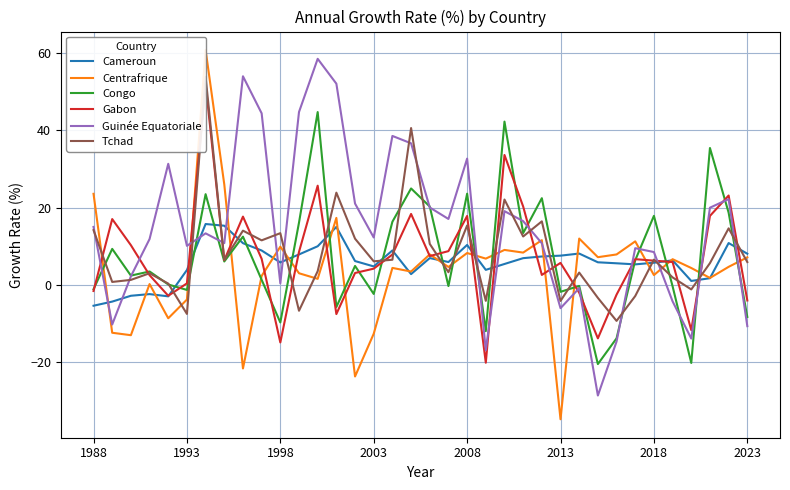

What is the highest value of the Guinée Equatoriale series?

58.5